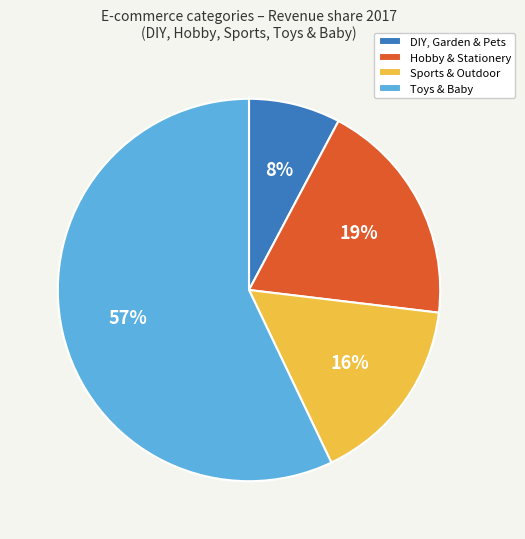

How many segments does this pie chart have?

4